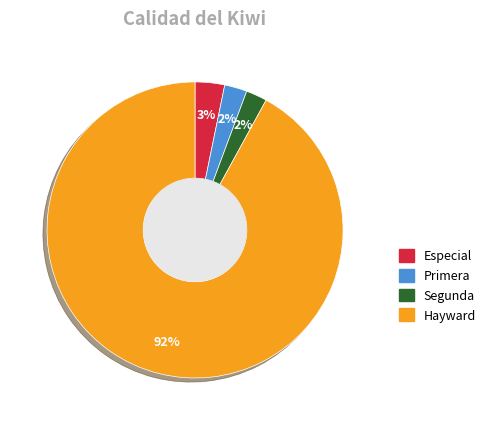

True or false: Segunda accounts for 11% of the total.

False